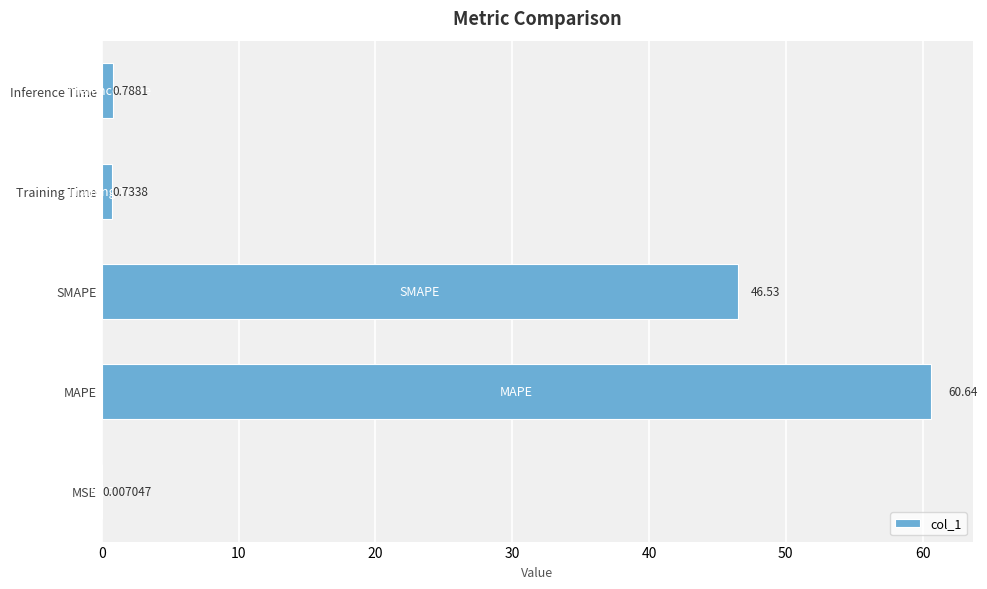

Where is the data nearest to the value 30?

SMAPE